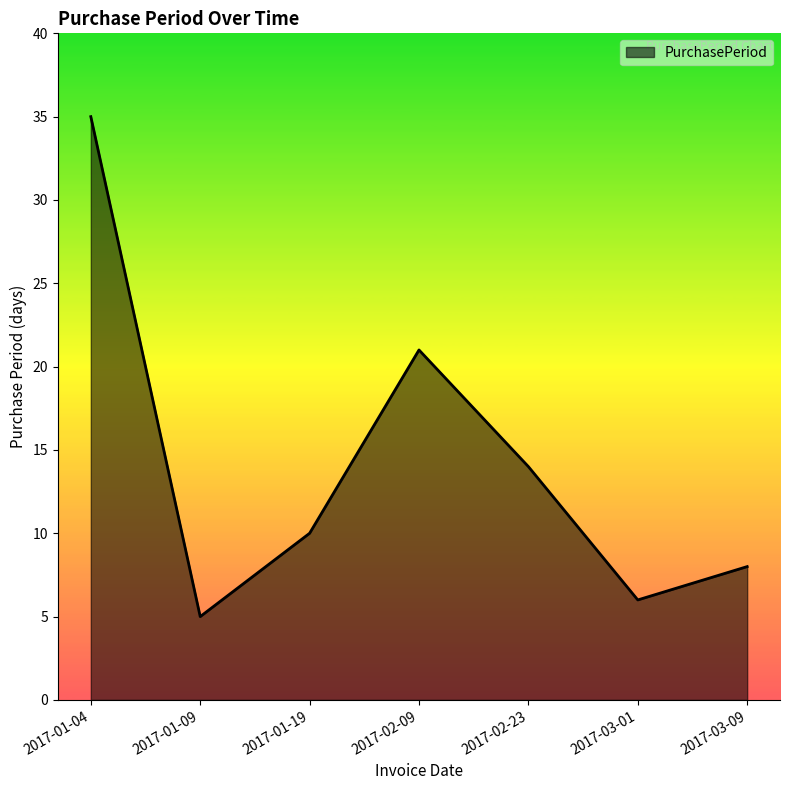

Does the chart have visible grid lines?

No